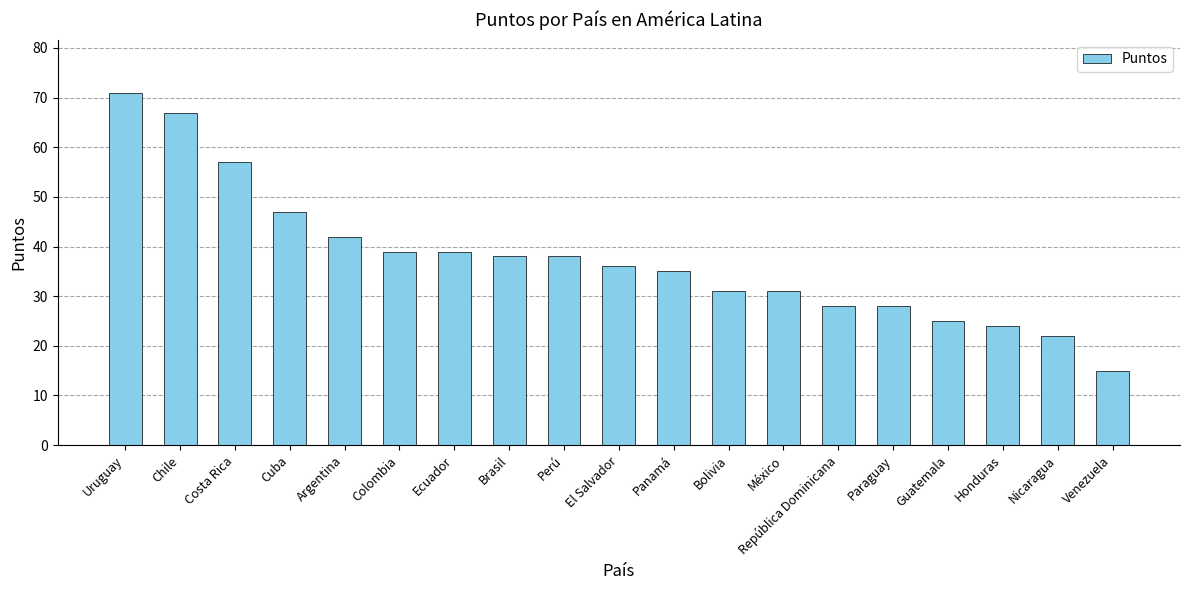

Between Ecuador and Honduras, which is larger?

Ecuador